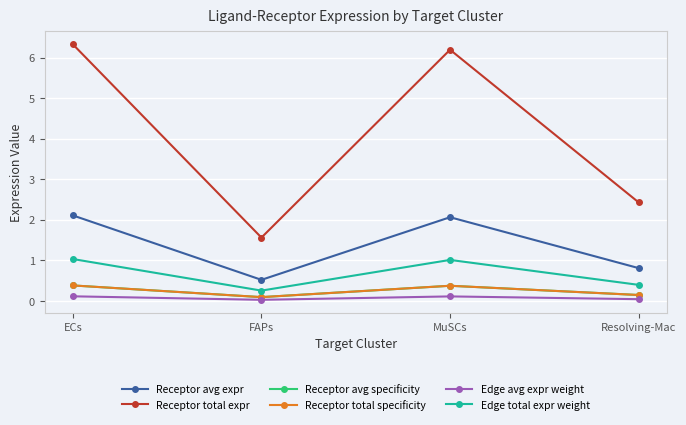

Does the chart have visible grid lines?

Yes